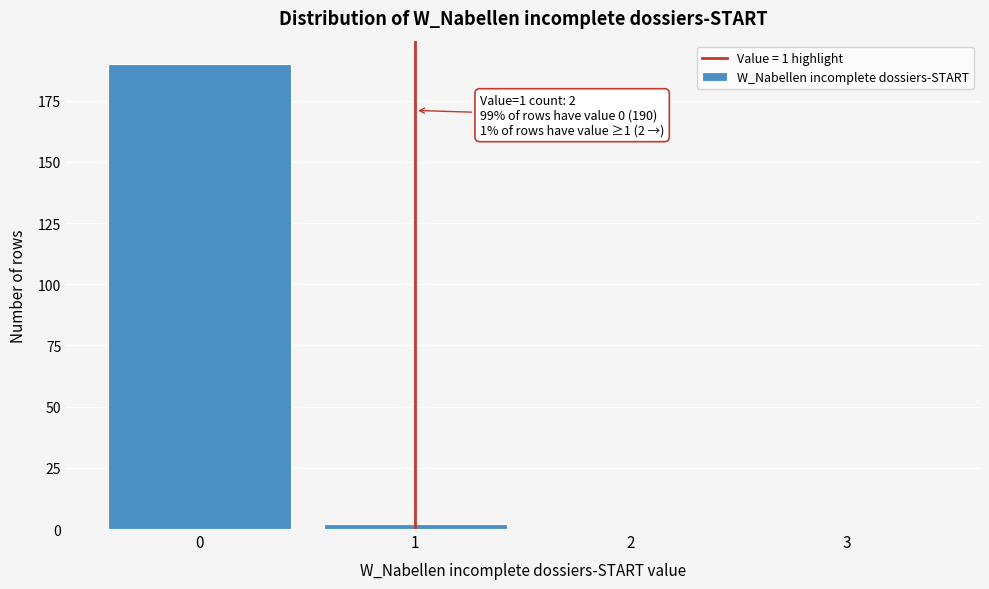

Over which range of the x-axis is the bar tallest?

-0.5 to 0.5